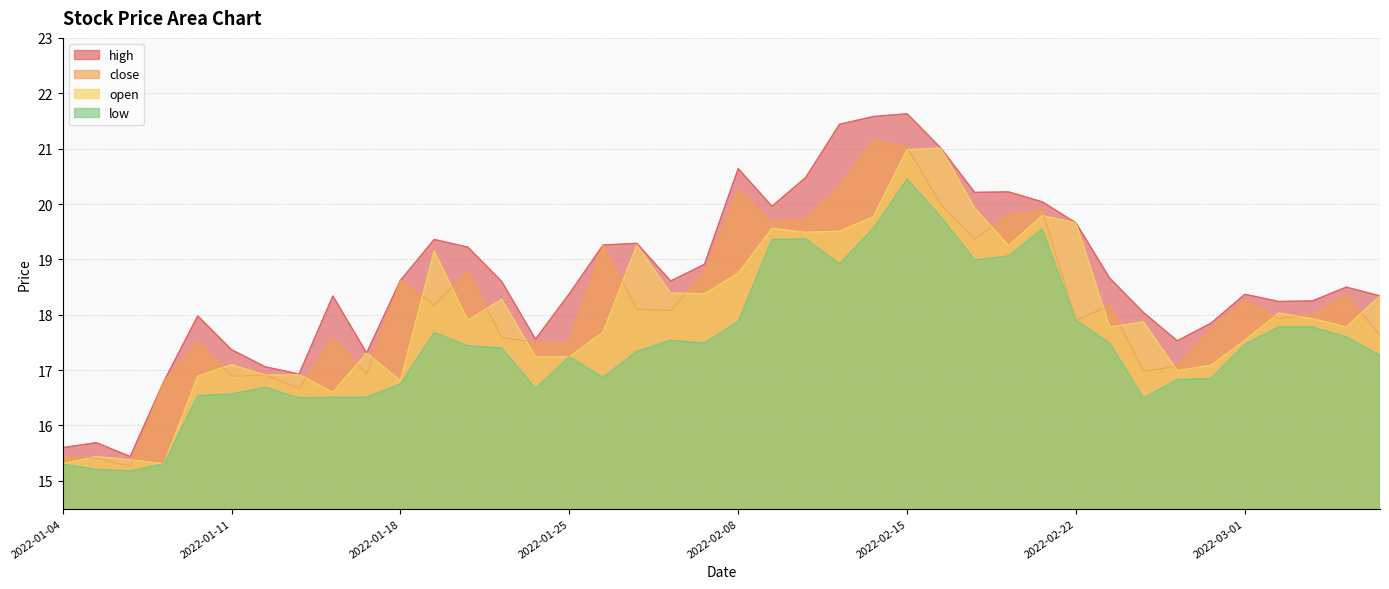

How many interior local peaks does the open series have?

12